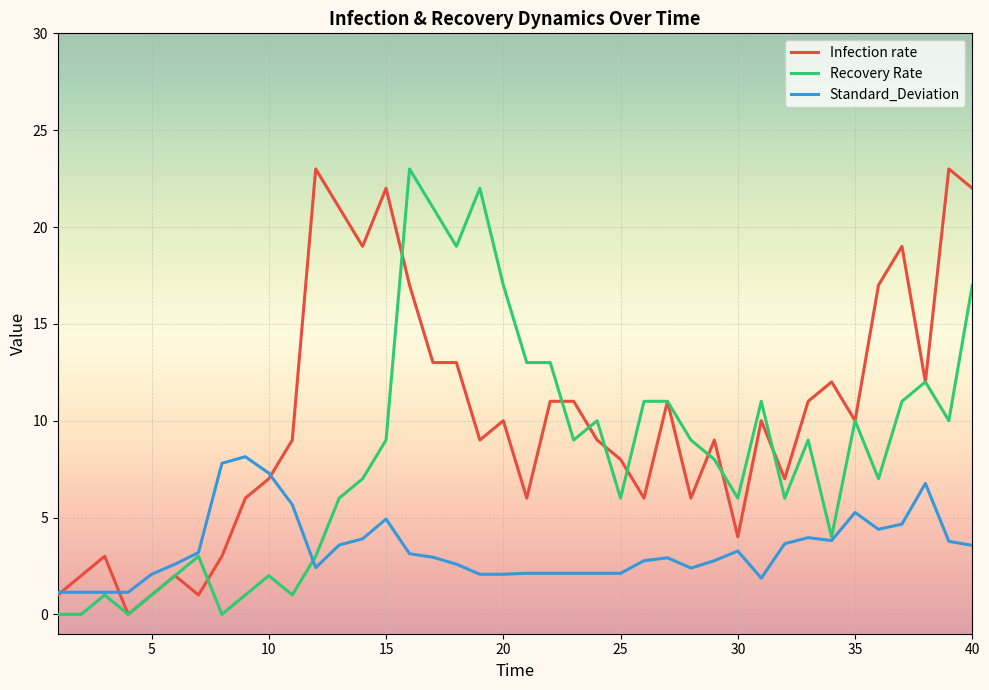

What is the sum of all Standard_Deviation values?

135.3